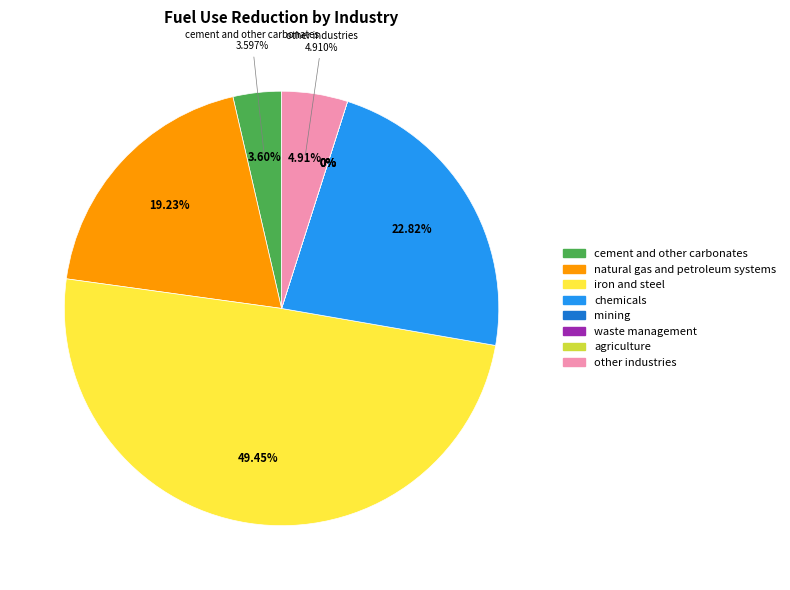

What percentage is the chemicals slice, to the nearest percent?

23%